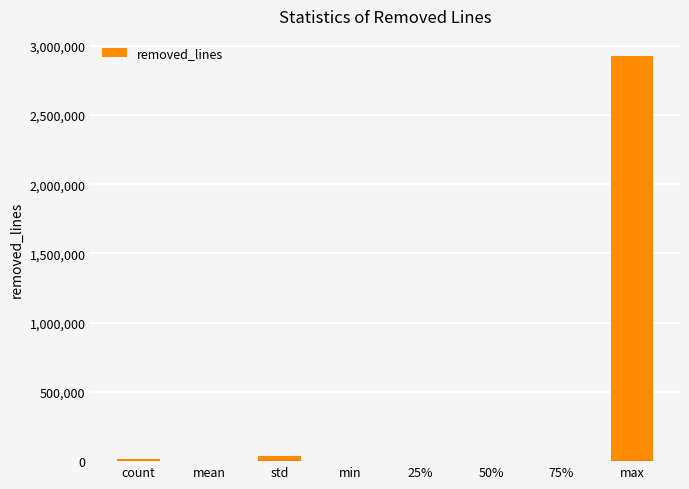

At which label does the data first exceed 2591?

count